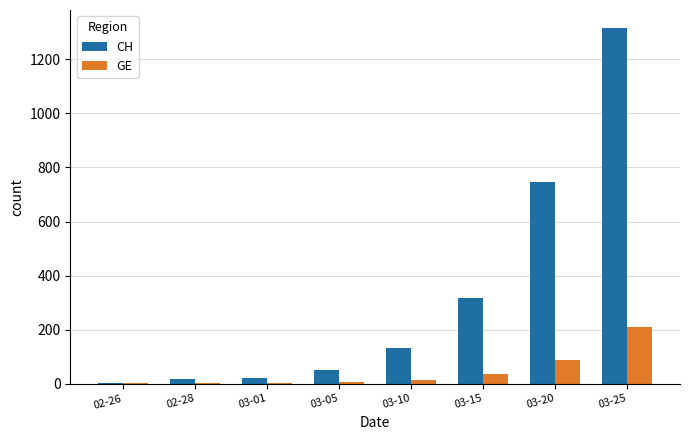

What is the sum of the GE values at 02-28 and 03-01?

5